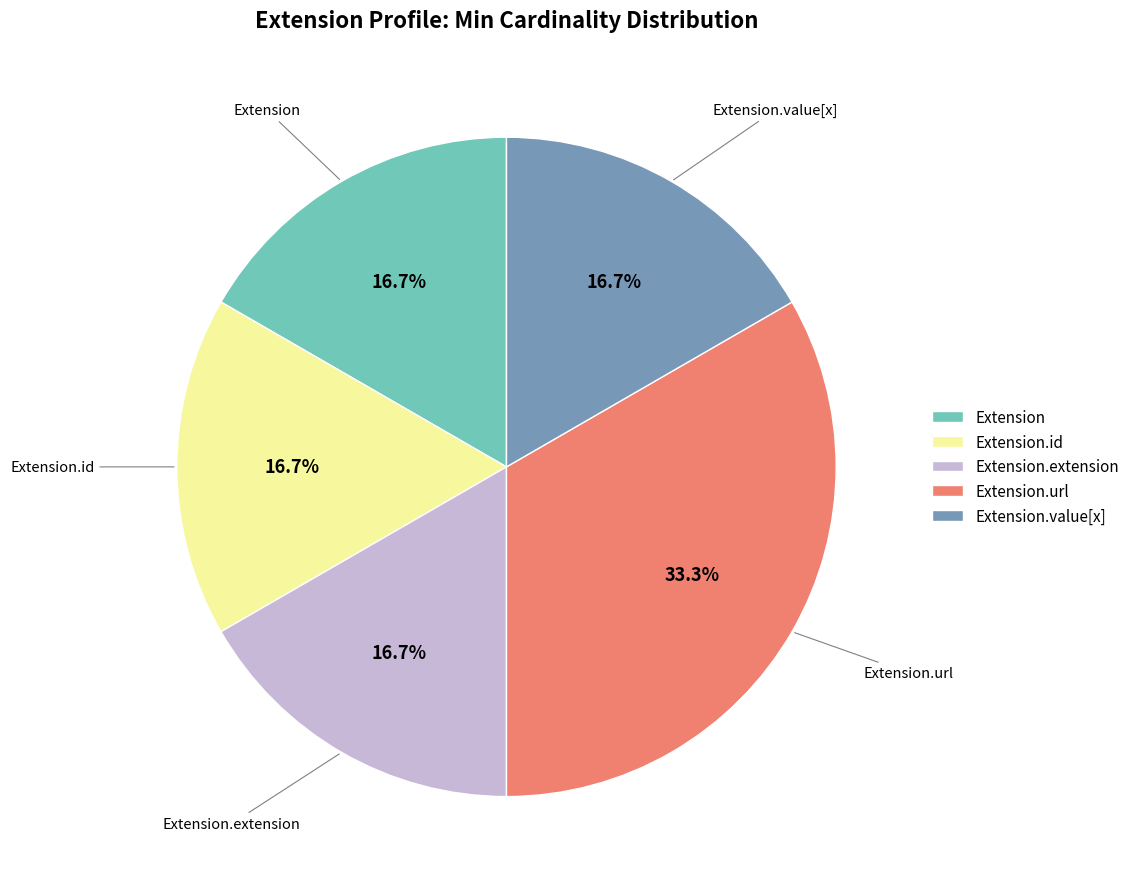

To the nearest percent, what is the difference between the largest and smallest slice percentages?

17%